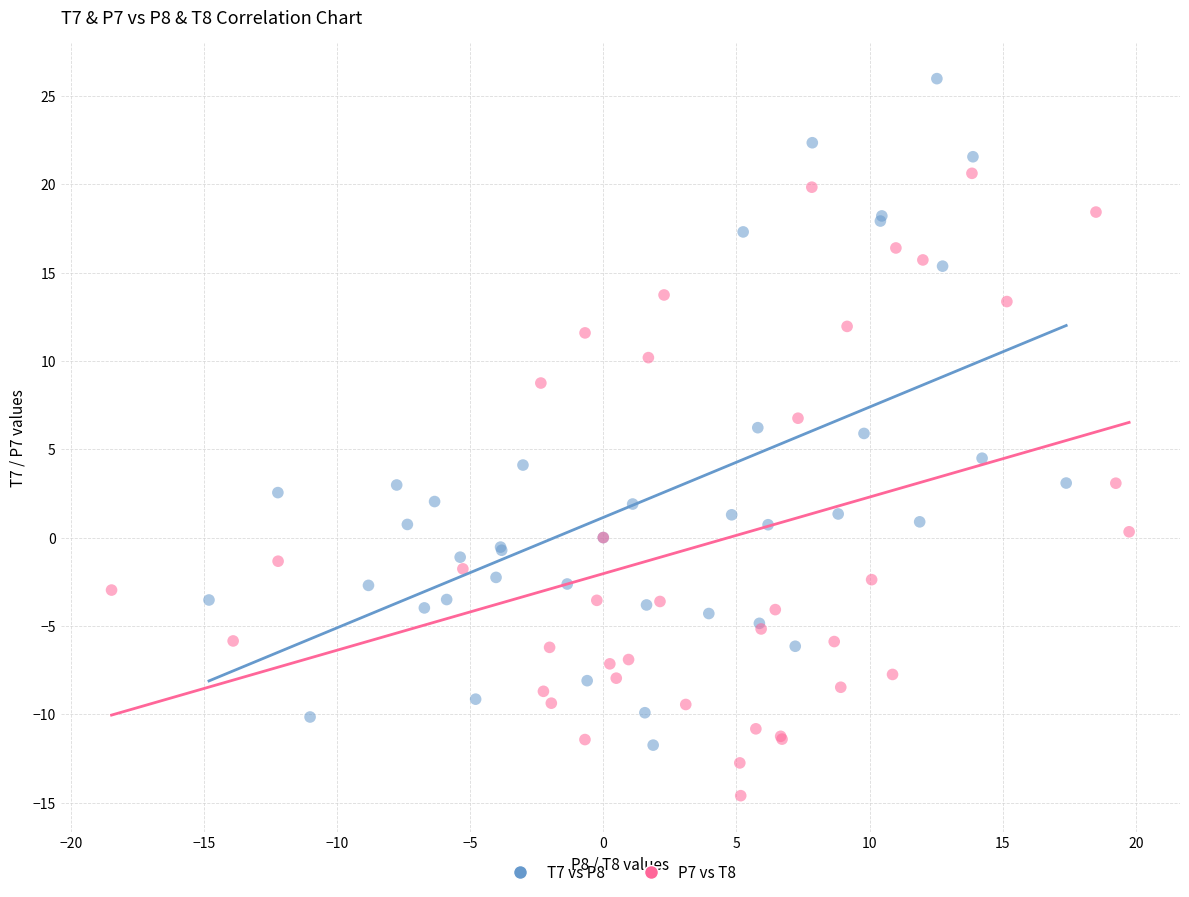

What are all the series names shown in the legend?

T7 vs P8, P7 vs T8